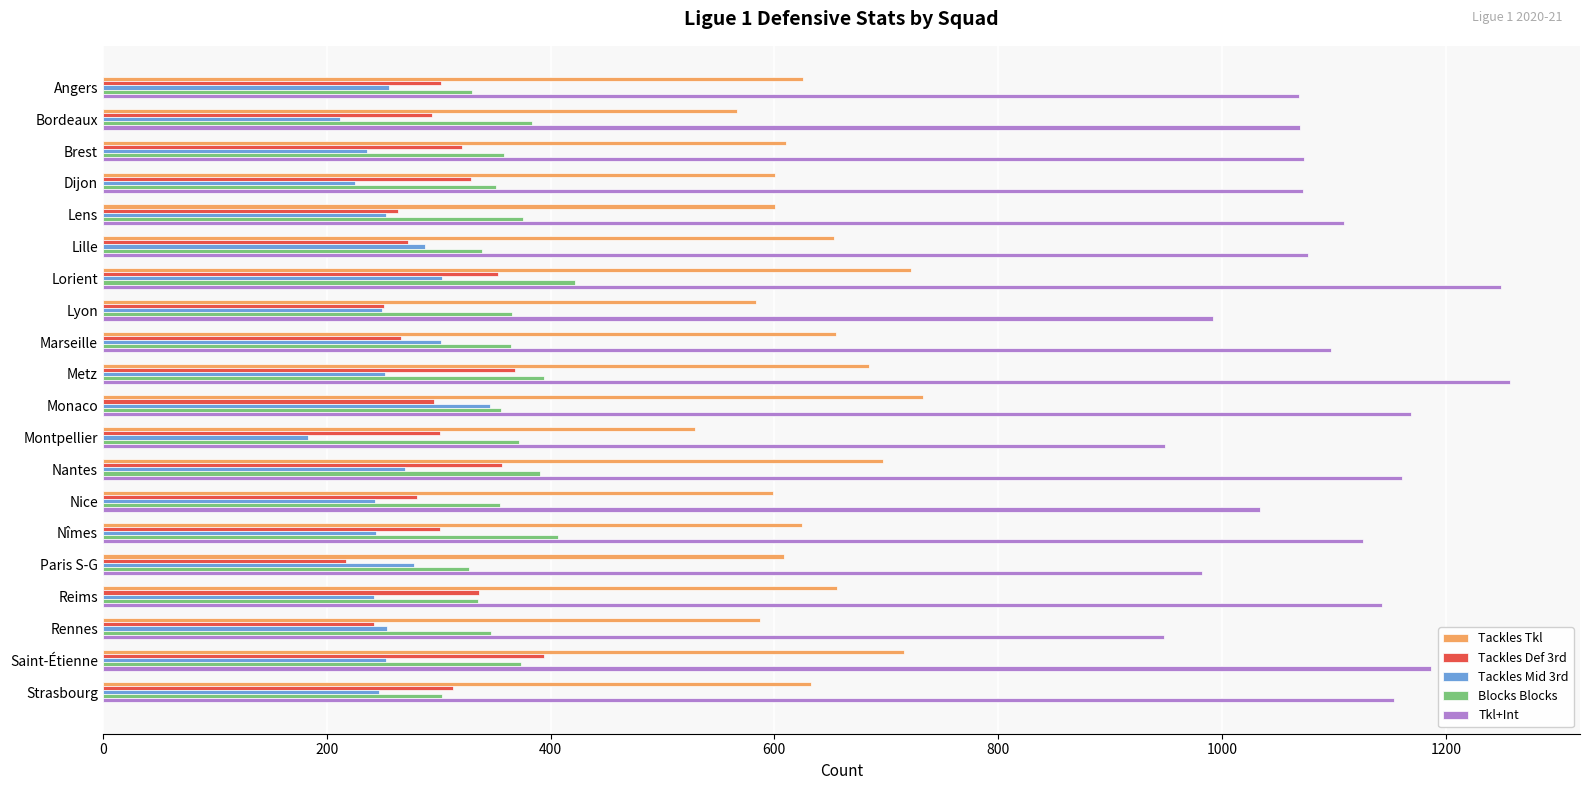

Which series has the largest total across all categories?

Tkl+Int